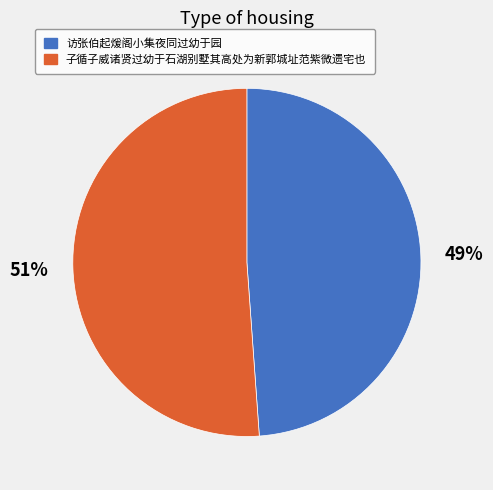

Is it true that 子循子威诸贤过幼于石湖别墅其高处为新郭城址范紫微遗宅也 is 45% of the pie?

False